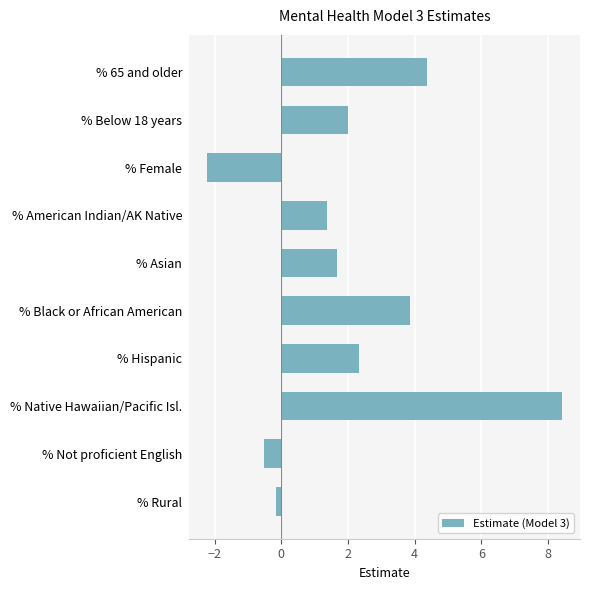

True or false: the data shows 1.4 at % American Indian/AK Native.

True